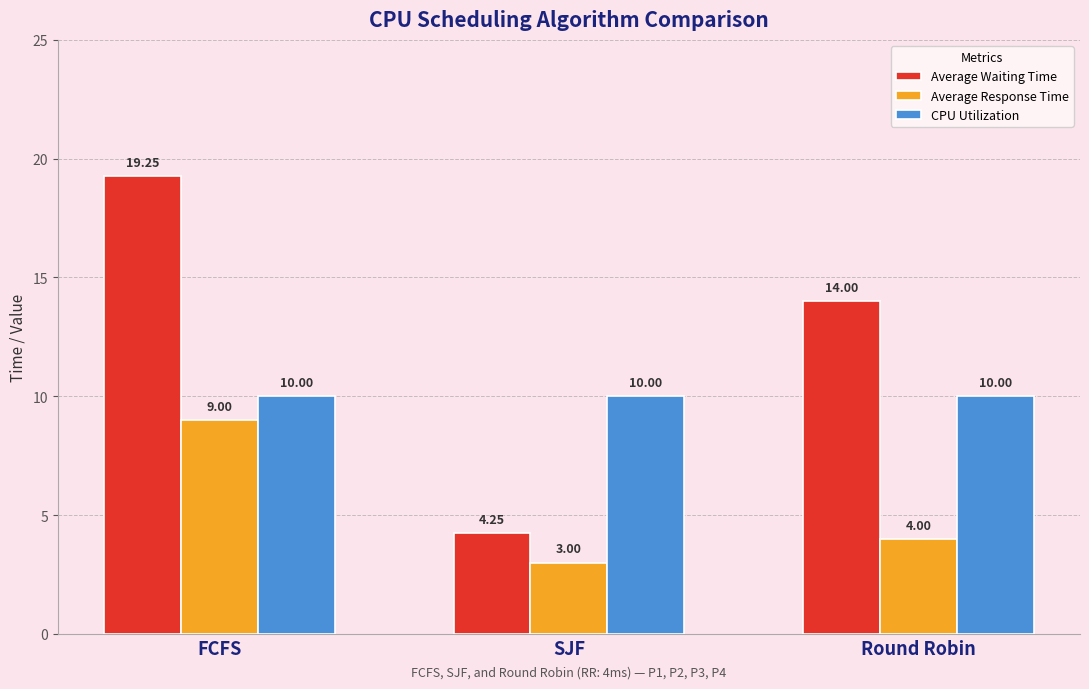

What is the minimum value for CPU Utilization?

10.0